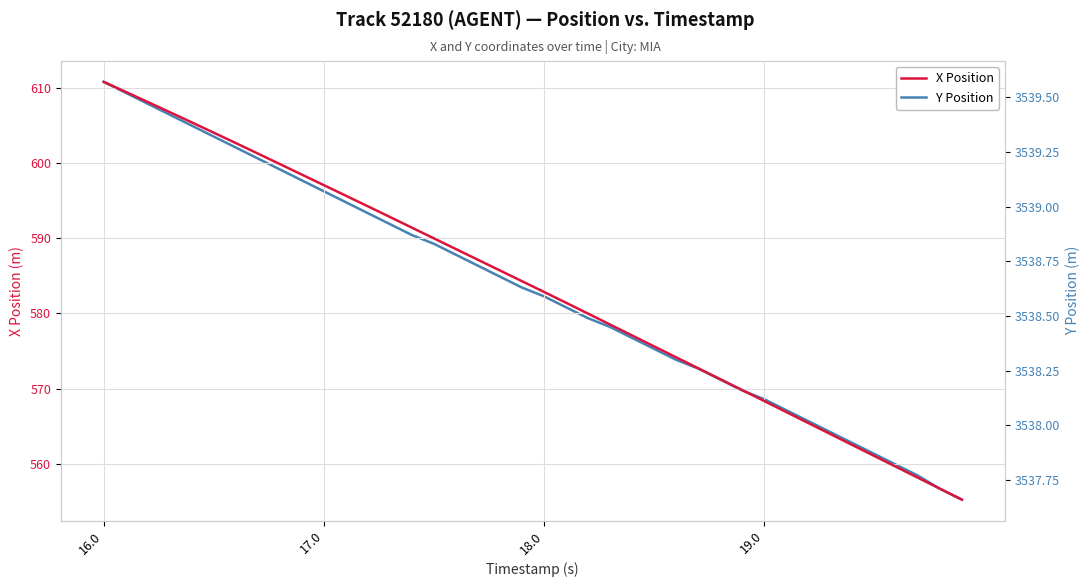

True or false: X Position has a value of 192.3 at 18.0.

False